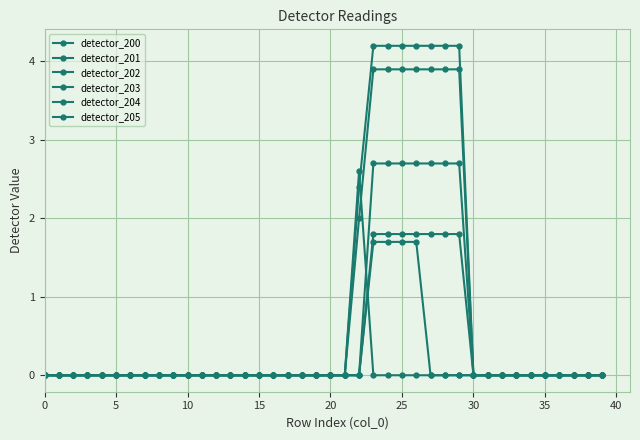

At how many categories does at least one series exceed 3?

7